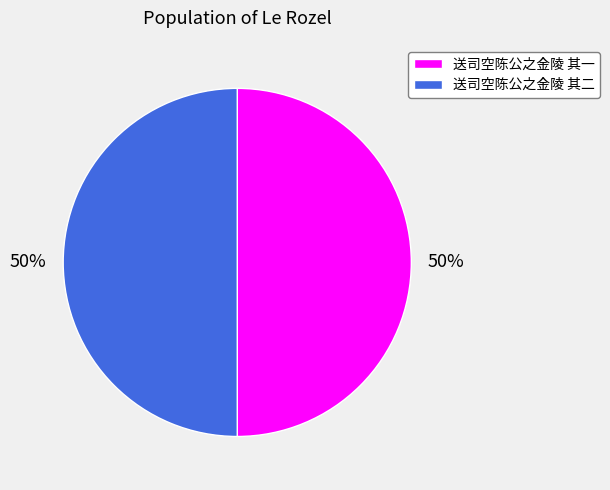

The 送司空陈公之金陵 其二 slice represents 41% of the pie. True or false?

False